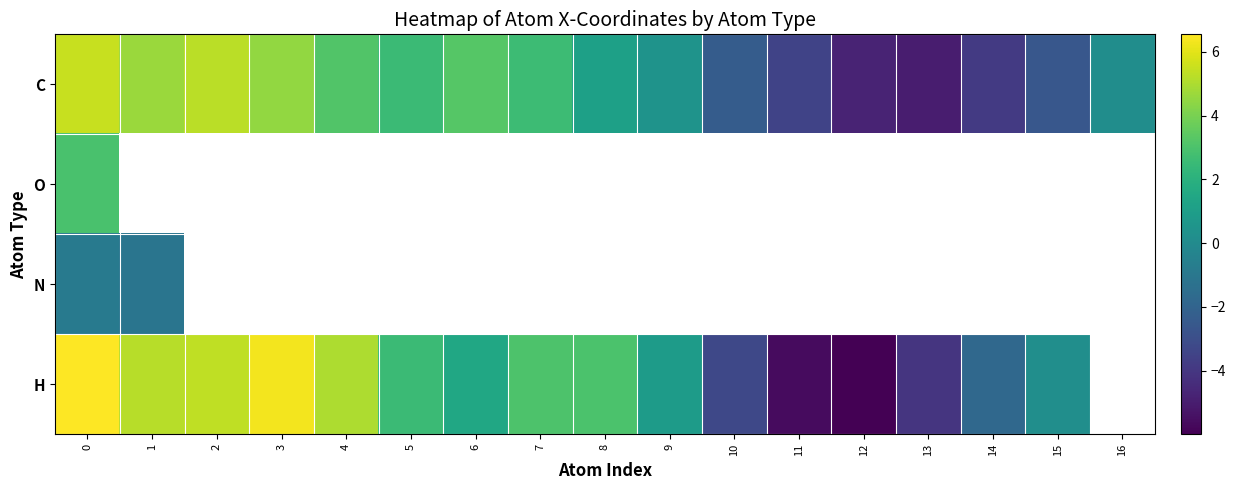

Which series has the largest range (max minus min)?

row_3